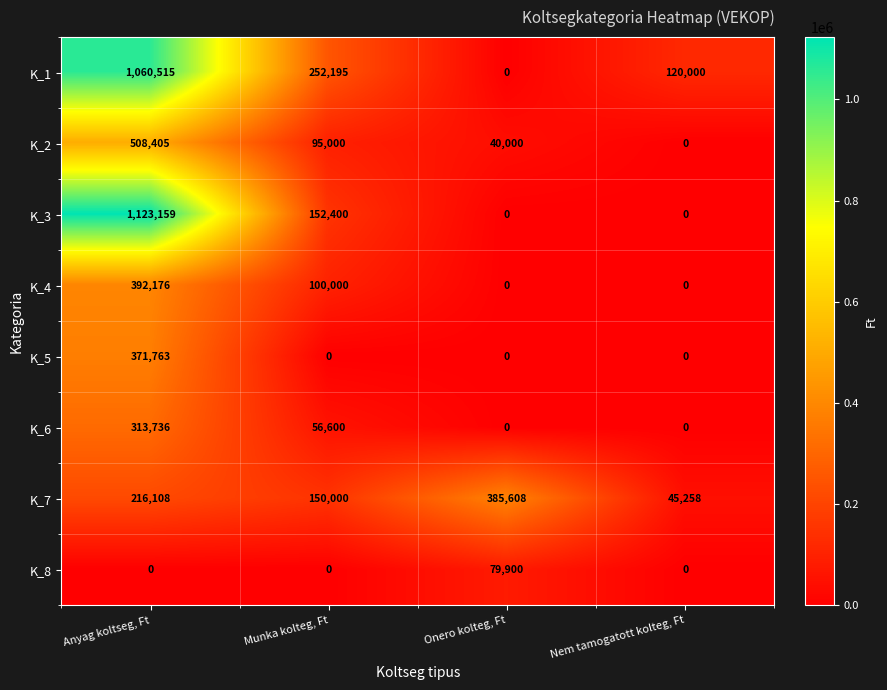

What is the total value across all series at Onero kolteg, Ft?

505508